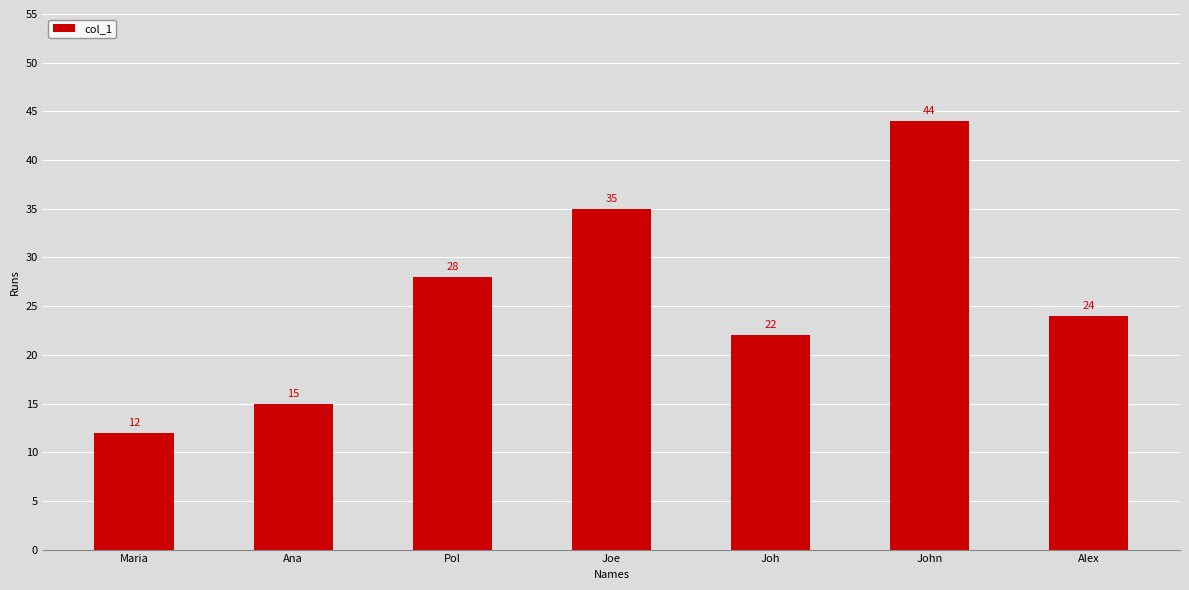

What is the difference between the values at John and Ana?

29